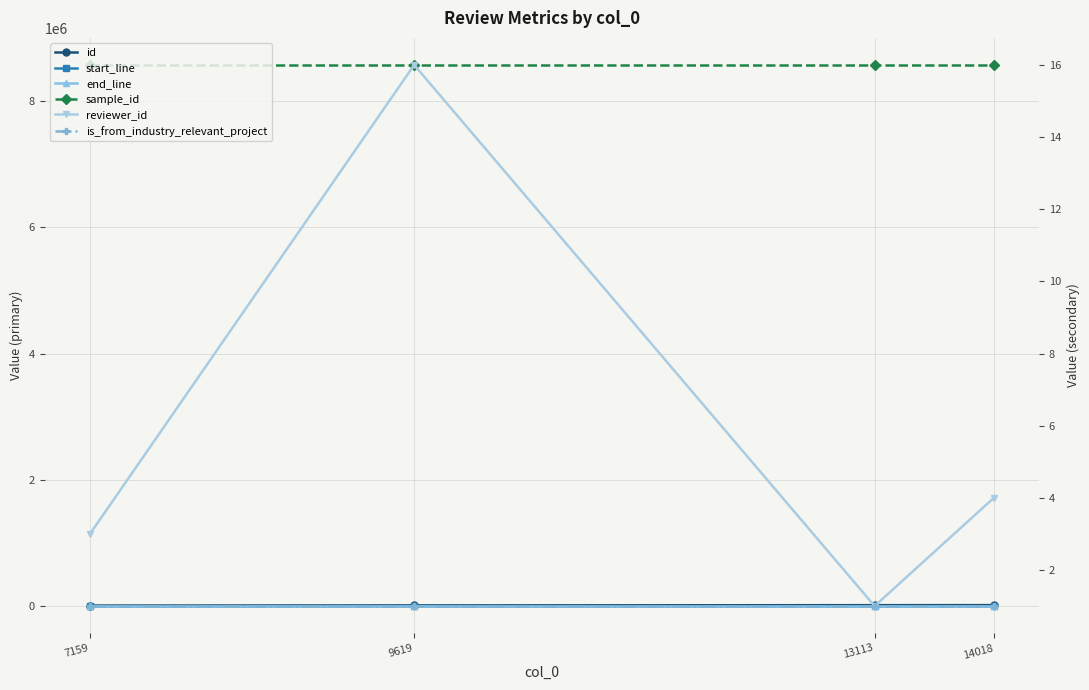

Rank the series at 14018 from highest to lowest value.

sample_id, id, end_line, start_line, reviewer_id, is_from_industry_relevant_project